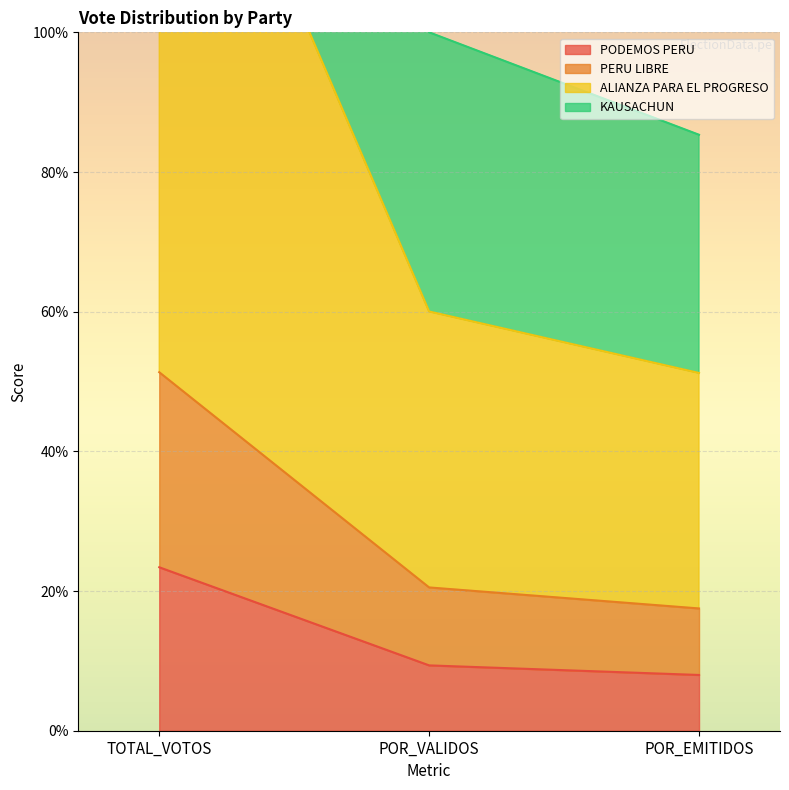

Rank the series by their maximum value, from lowest to highest.

PODEMOS PERU, PERU LIBRE, ALIANZA PARA EL PROGRESO, KAUSACHUN